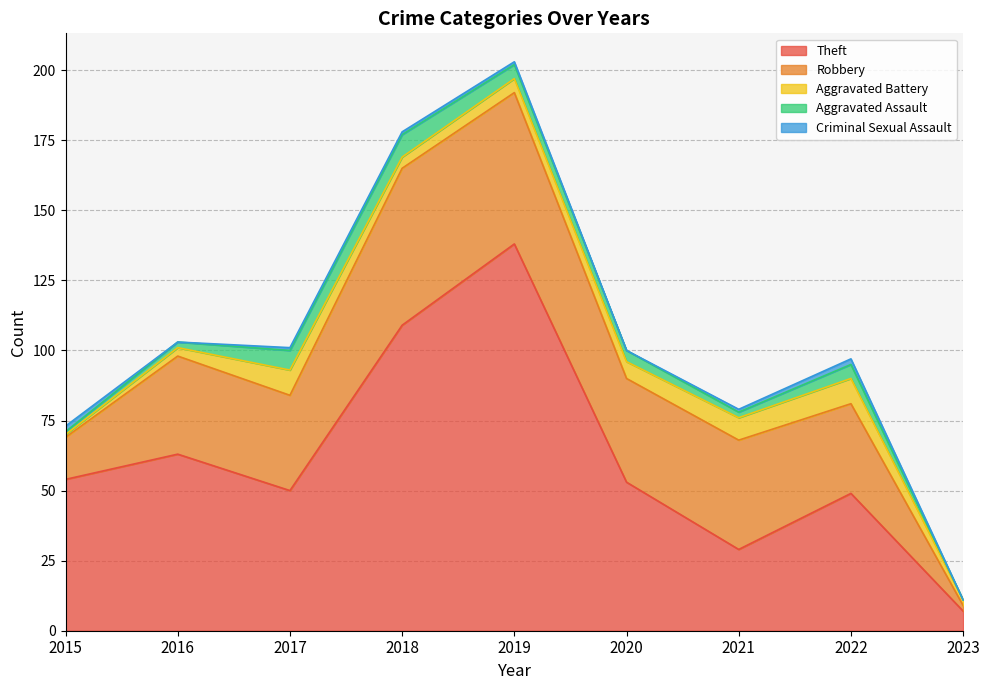

The Criminal Sexual Assault series shows 0 at 2020. True or false?

True